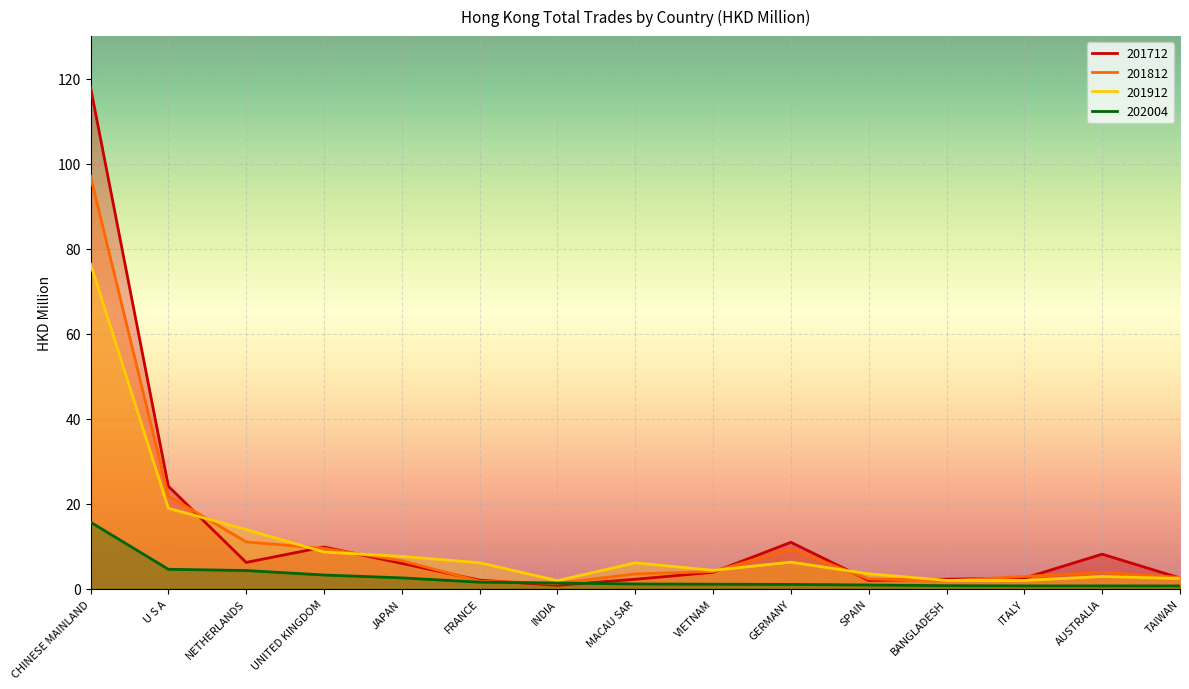

Does the chart display data point markers on the line(s)?

No